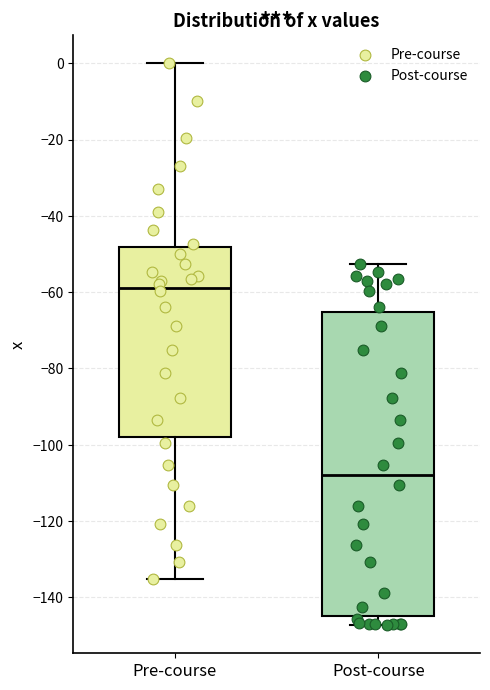

Where does the lower whisker of the box for Pre-course end on the y-axis? The values are not printed on the chart, so give them approximately, as read against the axis.

-136